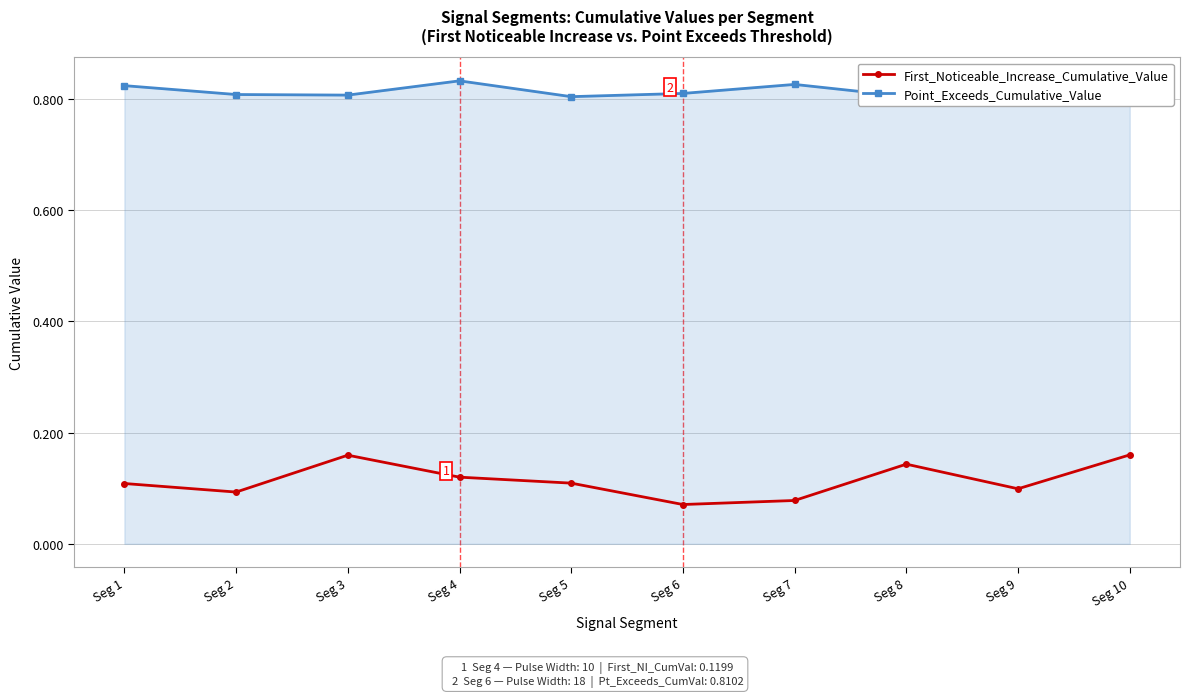

True or false: Point_Exceeds_Cumulative_Value and First_Noticeable_Increase_Cumulative_Value cross at least once.

False